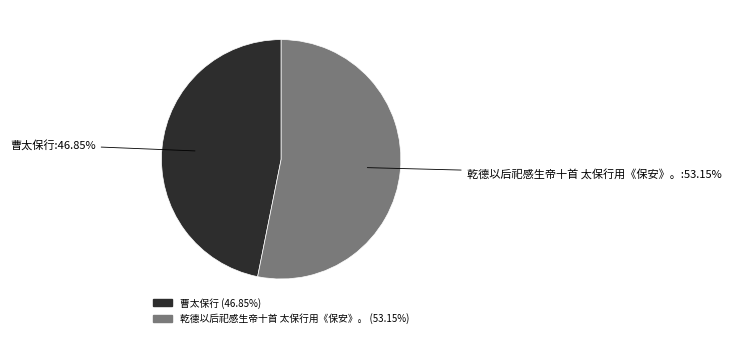

Which category has the smallest portion of the pie?

曹太保行